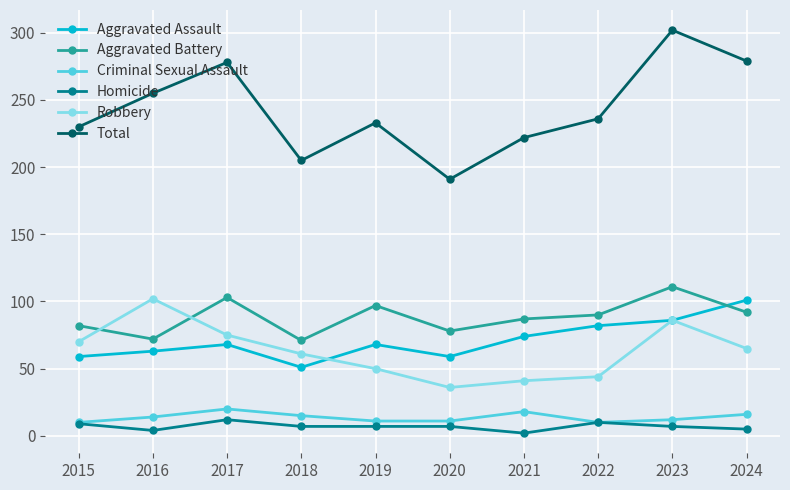

True or false: Total and Aggravated Battery intersect in this chart.

False